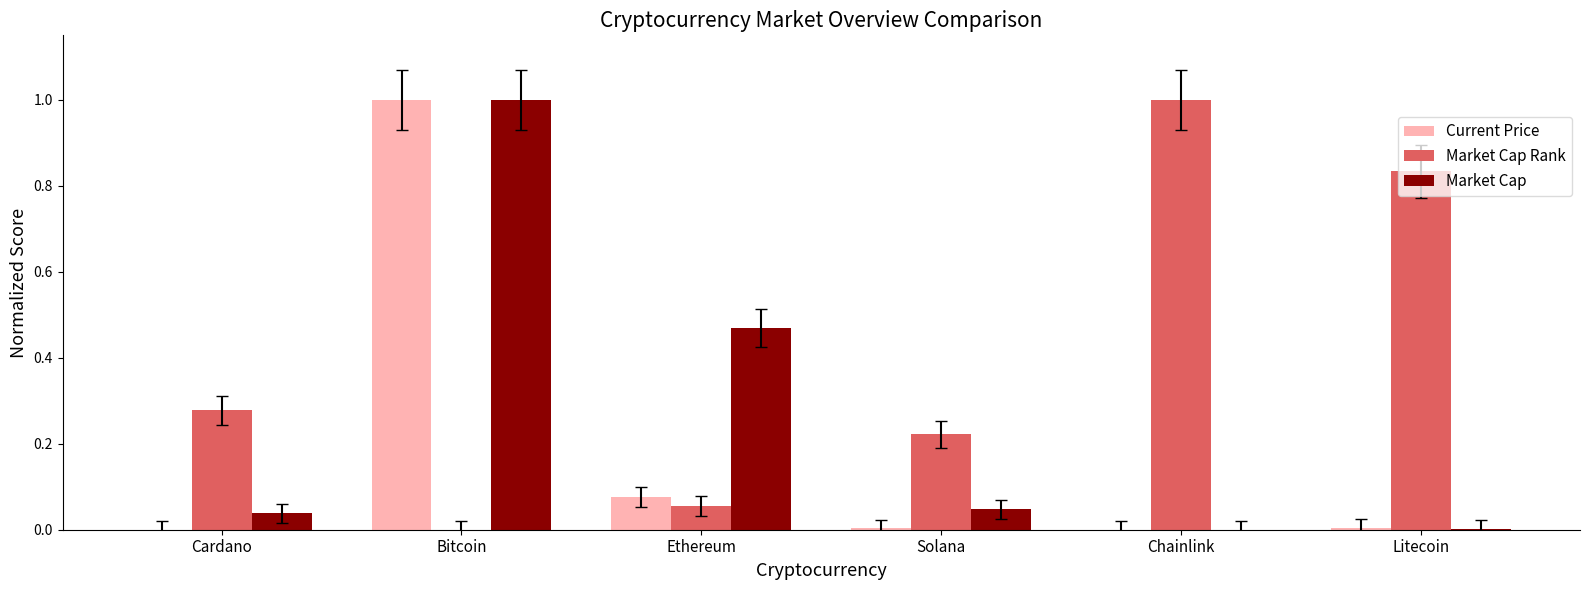

The value of Market Cap at Bitcoin is 0.6. True or false?

False